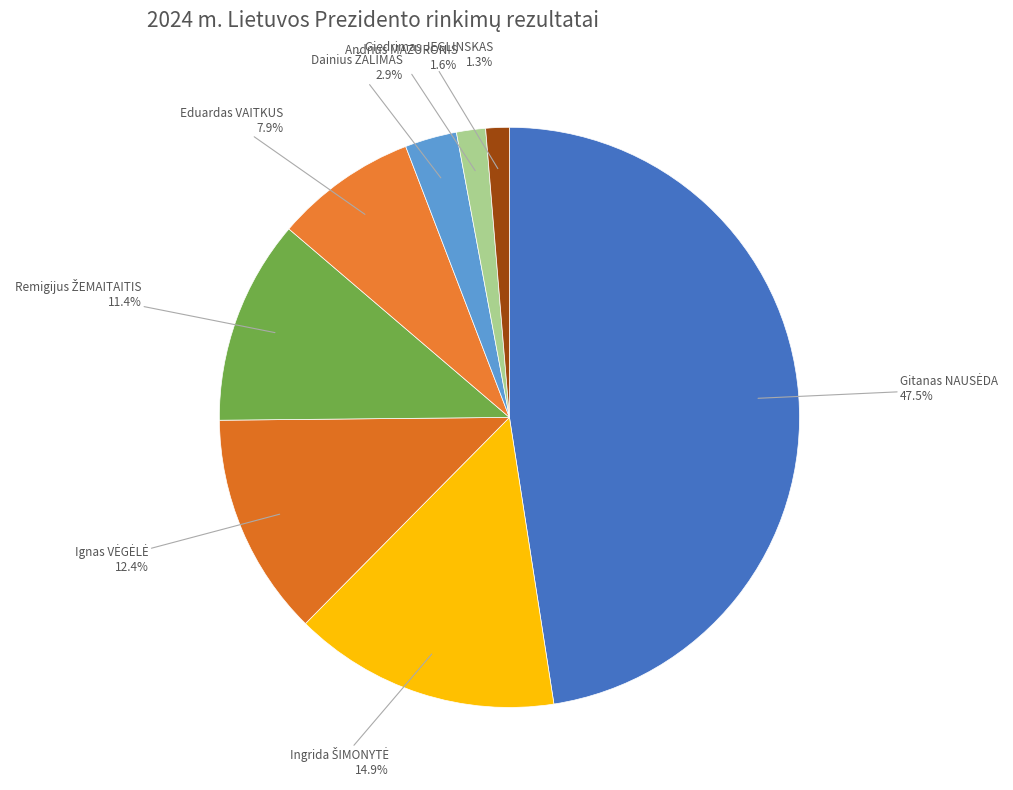

Does any single category account for the majority?

No